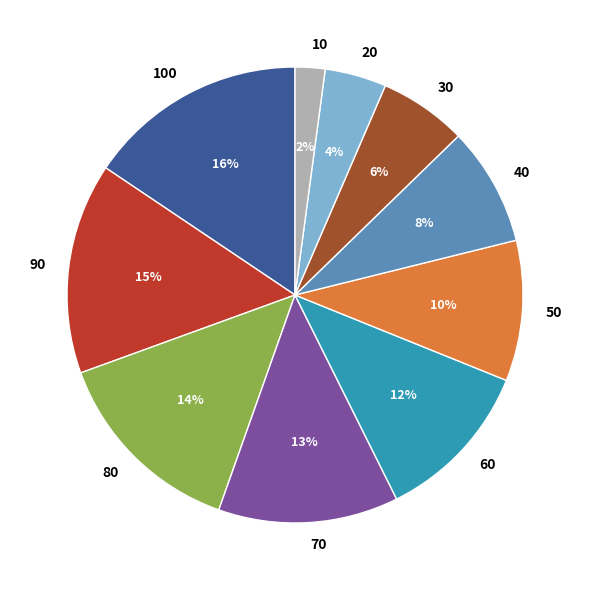

What is the smallest slice in the pie chart?

10